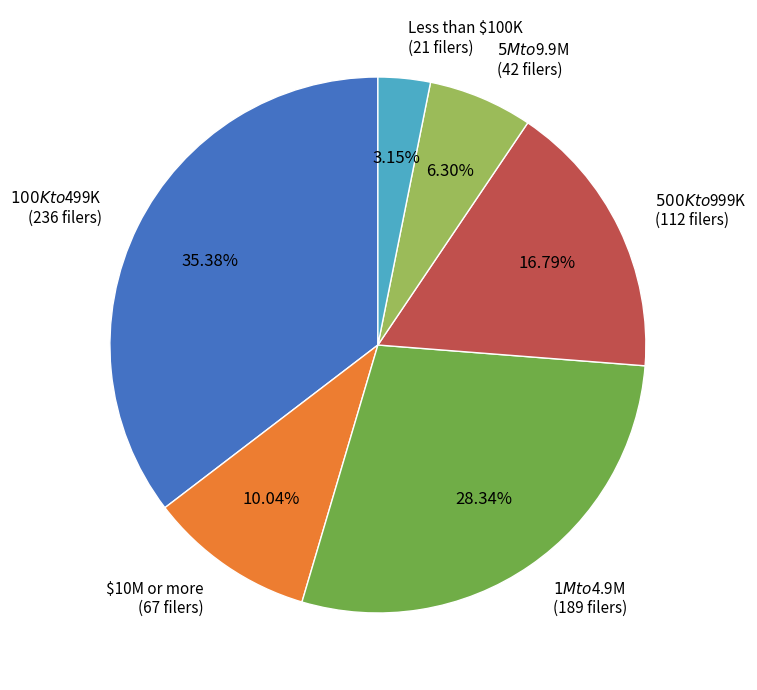

Combined, what portion of the pie is $1M to $4.9M and Less than $100K?

31.5%